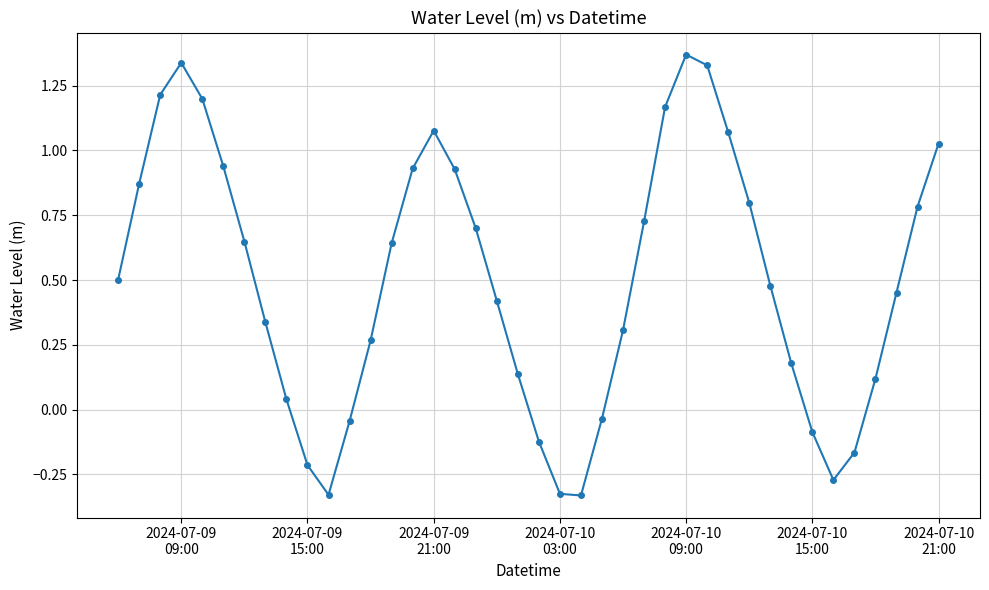

What is the difference between the maximum and minimum values?

1.7